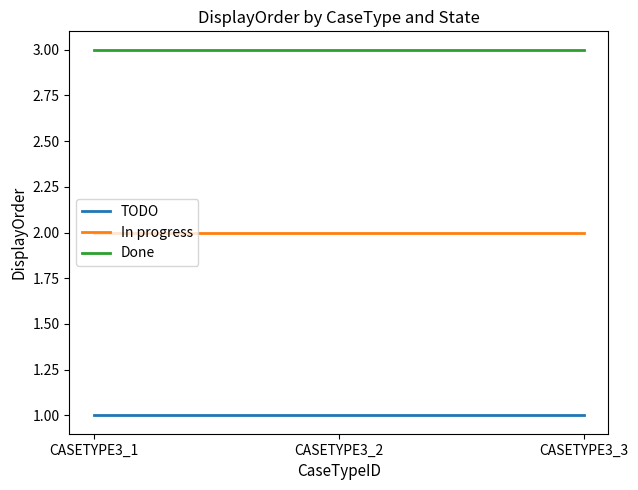

Reading left to right, transcribe all the data shown in this chart.

TODO: 1	1	1
In progress: 2	2	2
Done: 3	3	3